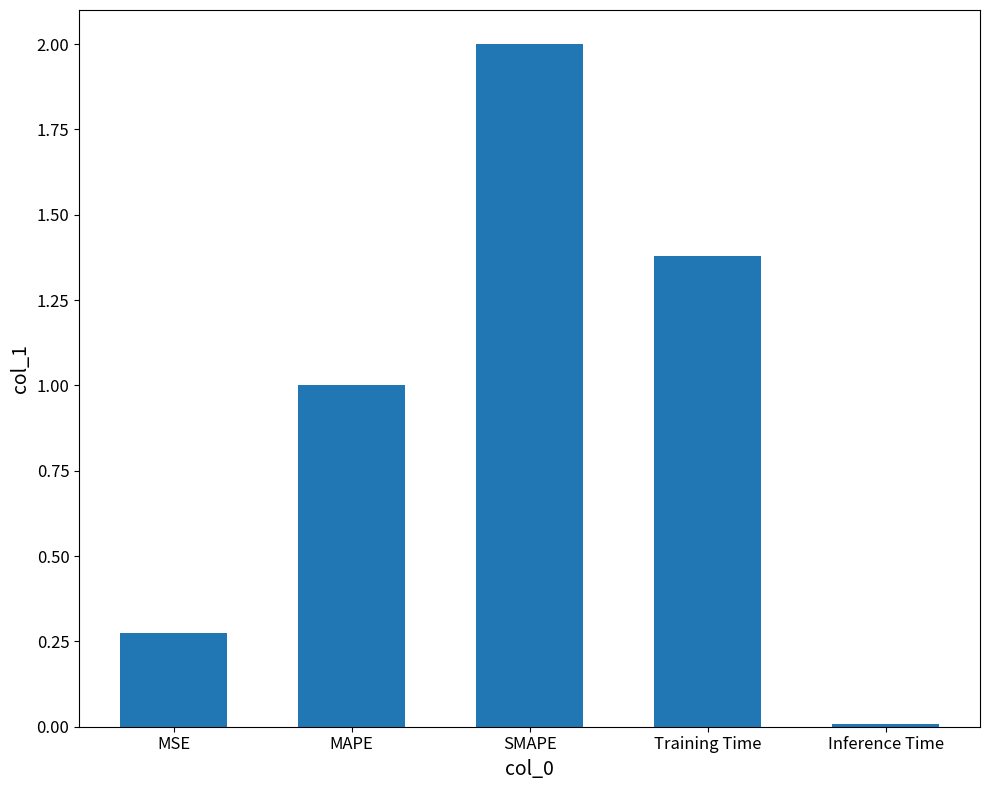

What is the change in value from MAPE to Training Time?

+0.4